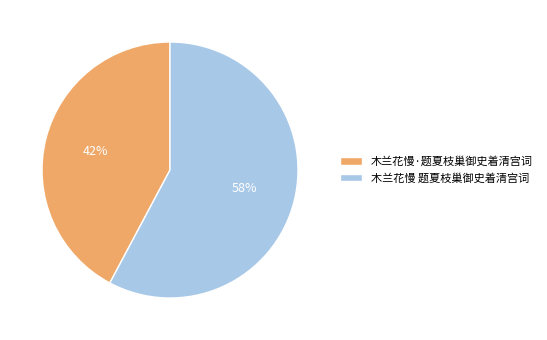

To the nearest percent, what portion does 木兰花慢·题夏枝巢御史着清宫词 represent?

42%